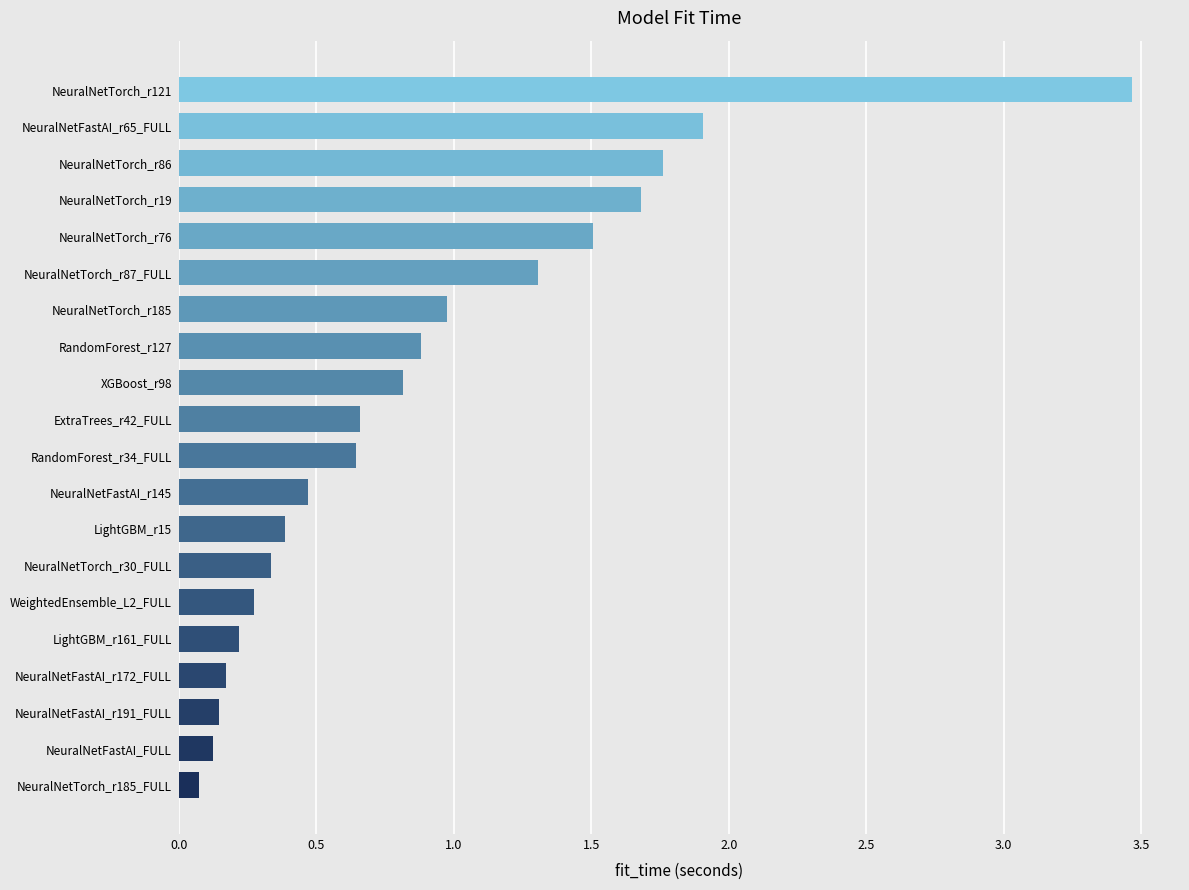

What is the change in value from XGBoost_r98 to NeuralNetTorch_r86?

+0.9